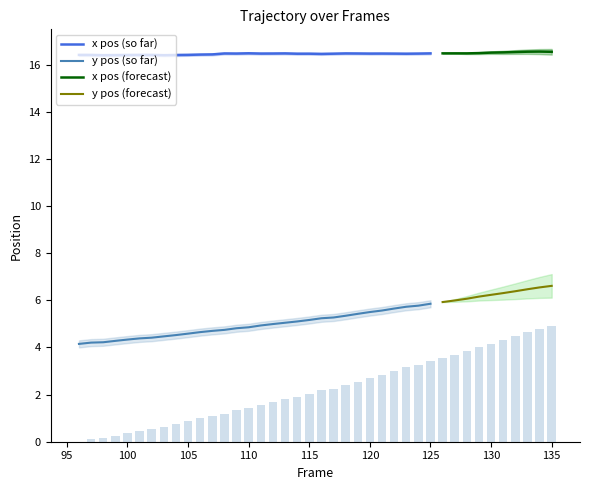

What is the lowest value of the y pos (so far) series?

4.2